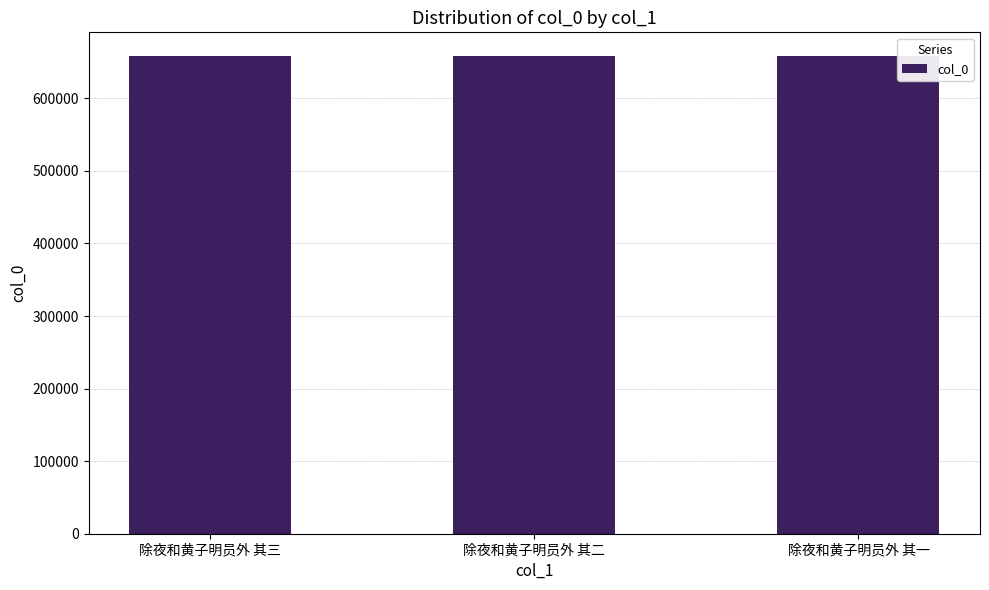

What is the difference between the second highest and minimum values?

1